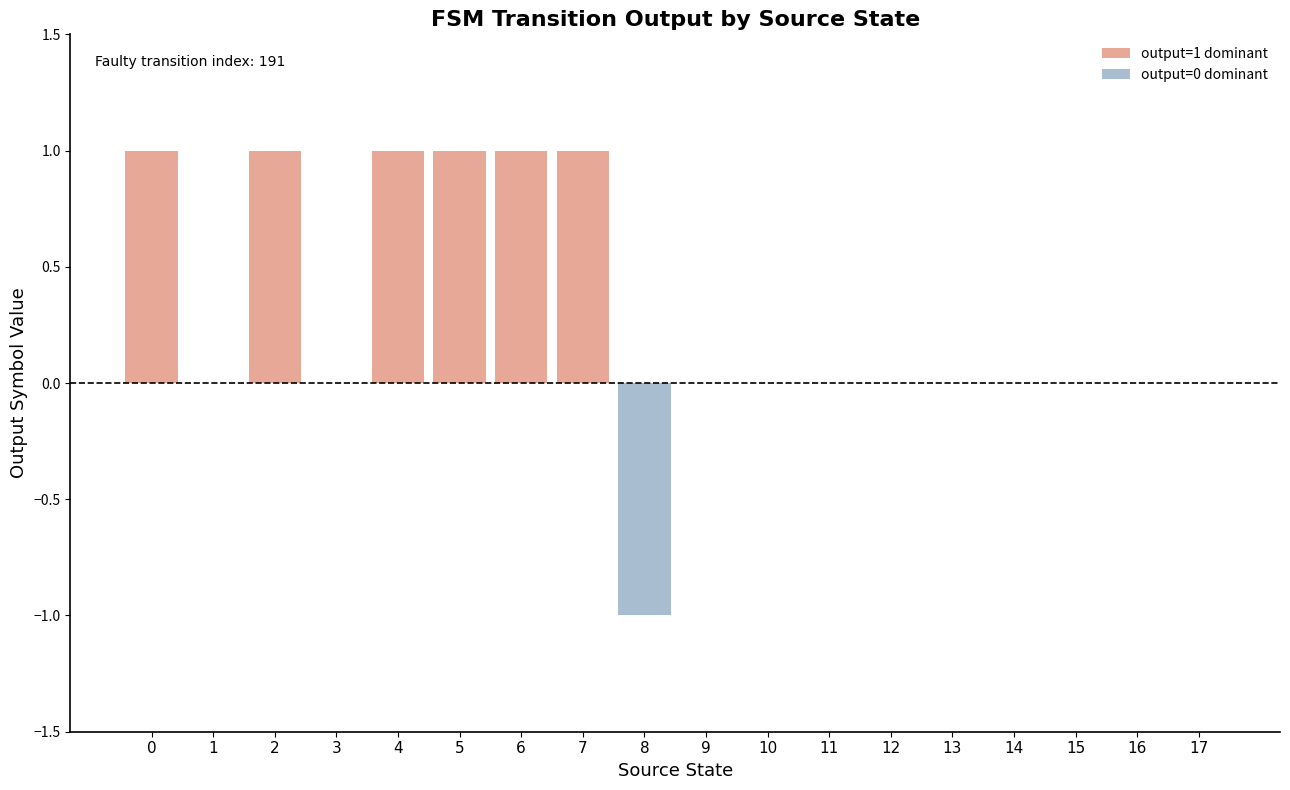

How many groups of bars are there?

18